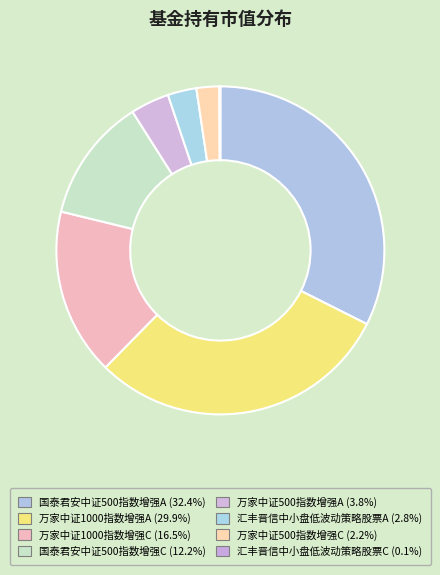

Is there any slice that represents more than half of the pie?

No